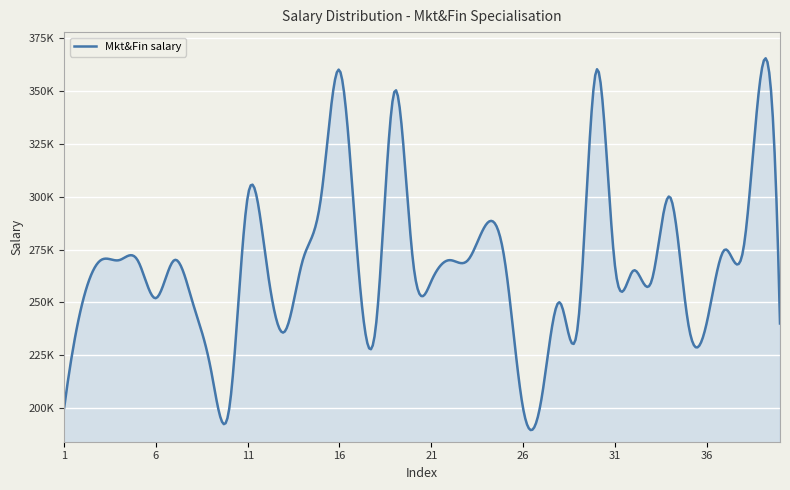

Is this an area chart (filled region under the line)?

Yes